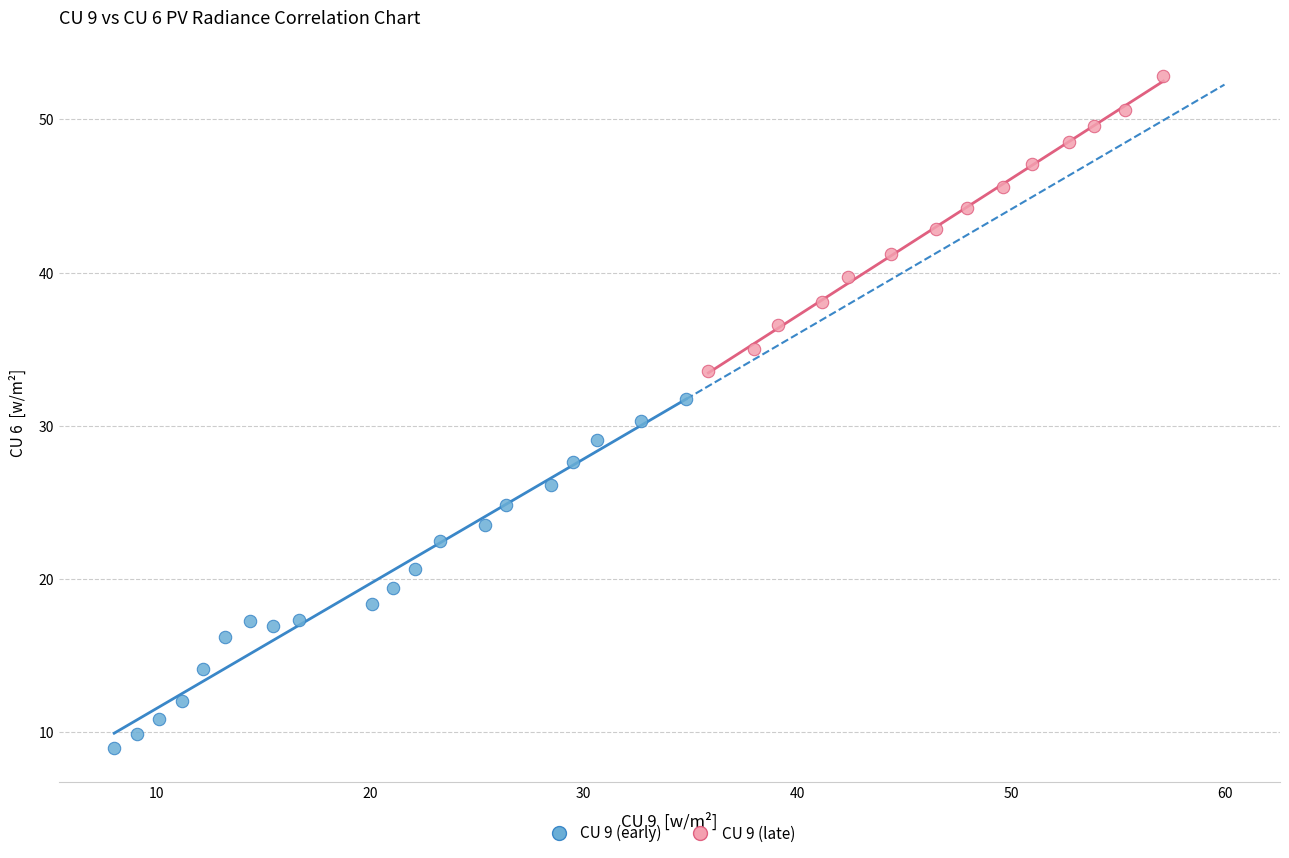

Which series contains the highest Y value?

CU 9 (late)